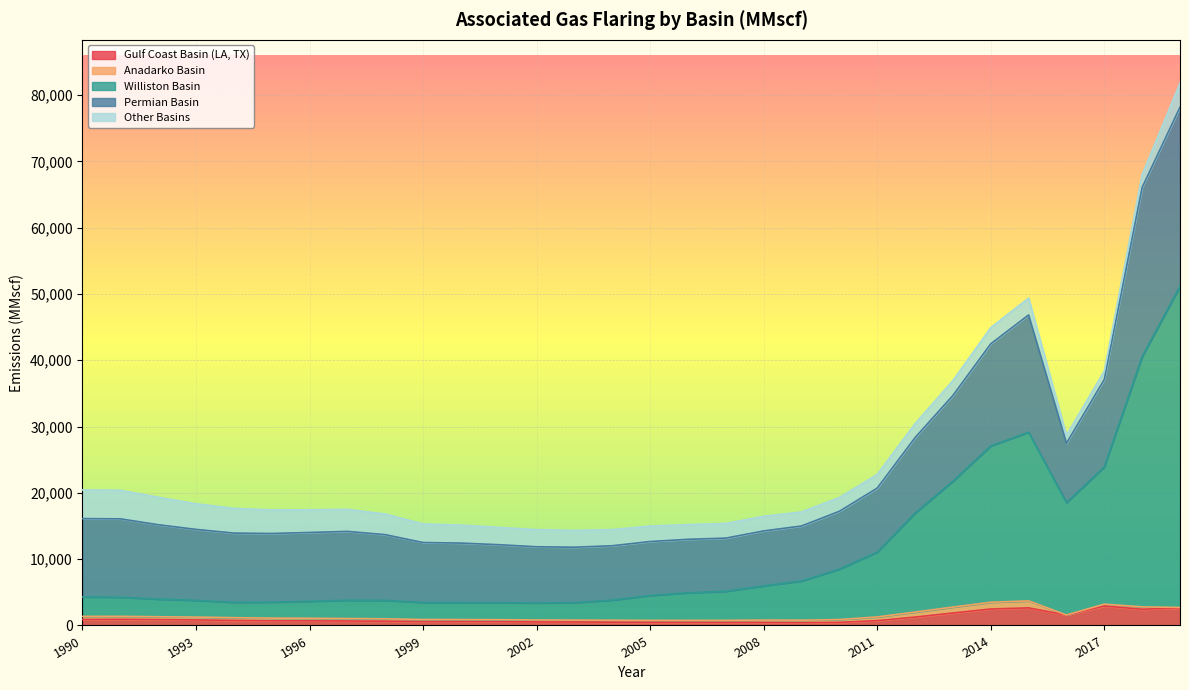

How many distinct data groups are displayed?

5